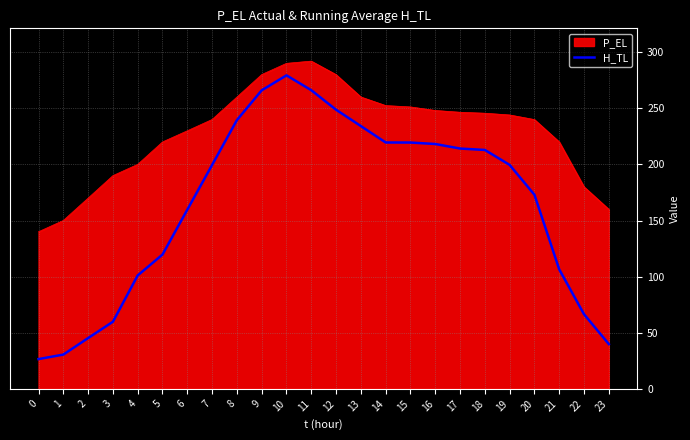

Read the P_EL value at 0.

140.0